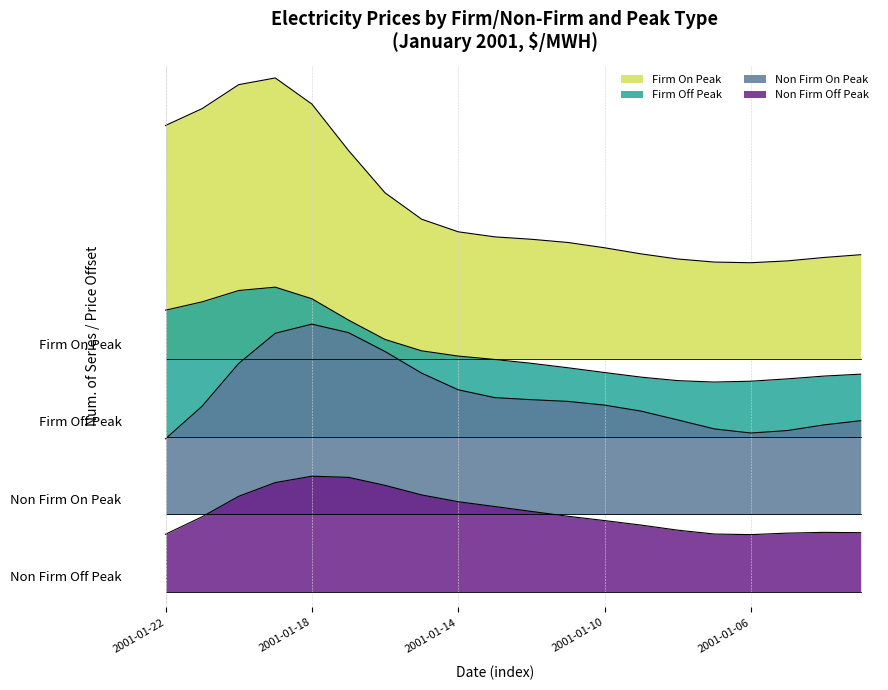

What is the value of the Non Firm Off Peak point at the 14th from the left?

87.8